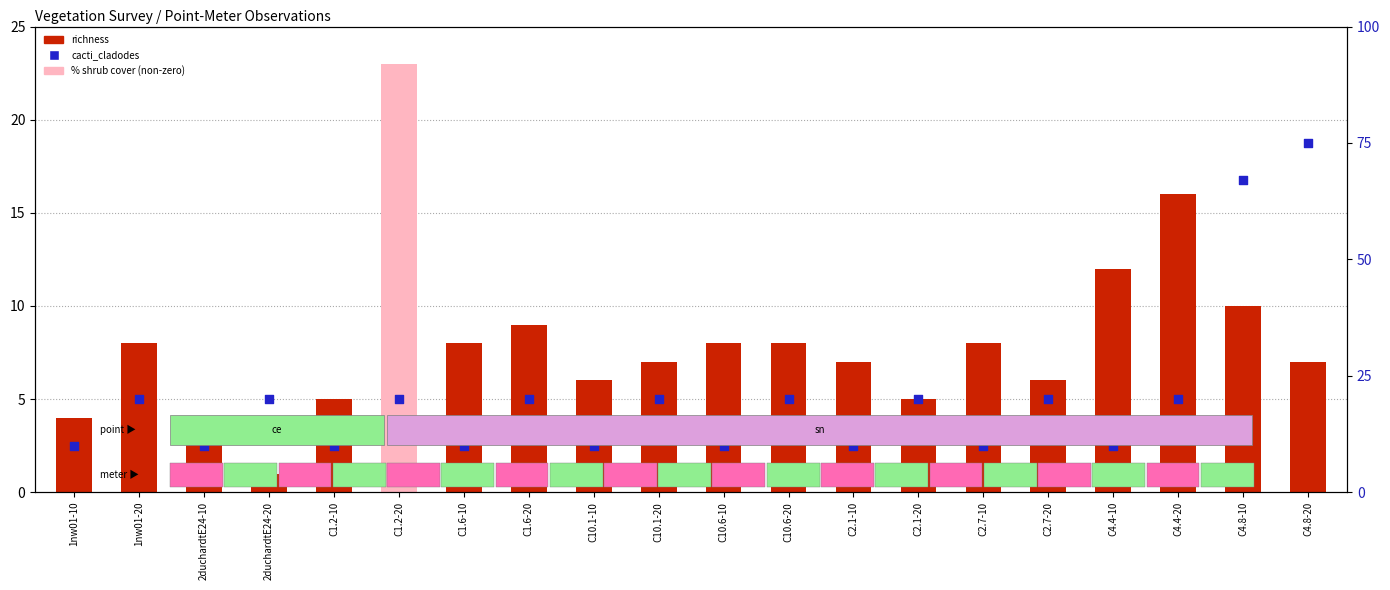

Which series reaches the maximum Y coordinate?

cacti_cladodes